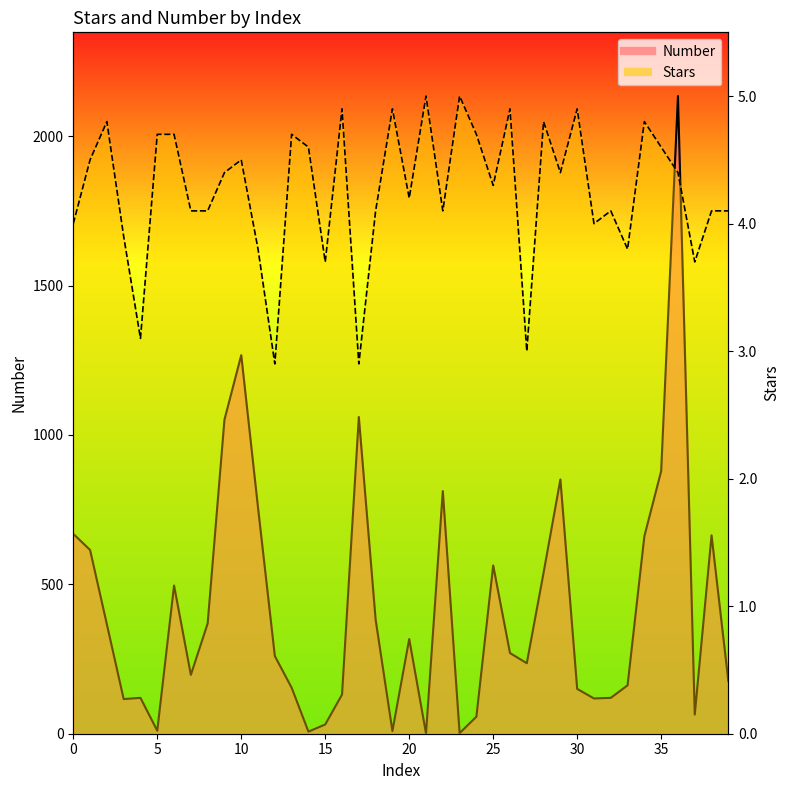

The value of Number at 19 is 14.8. True or false?

False